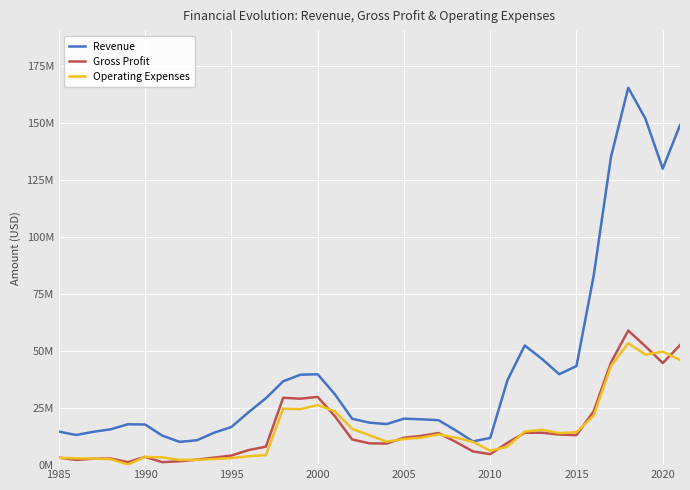

What are all the series names shown in the legend?

Revenue, Gross Profit, Operating Expenses